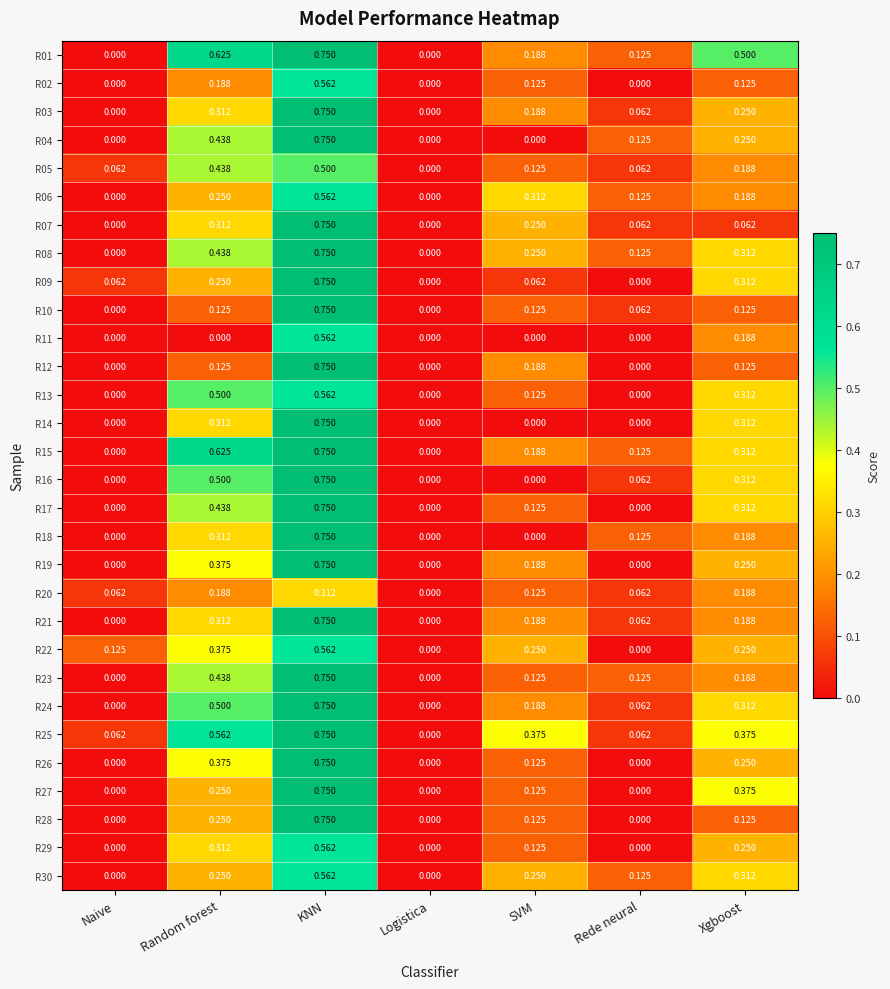

At which category is the sum across all series the highest?

KNN